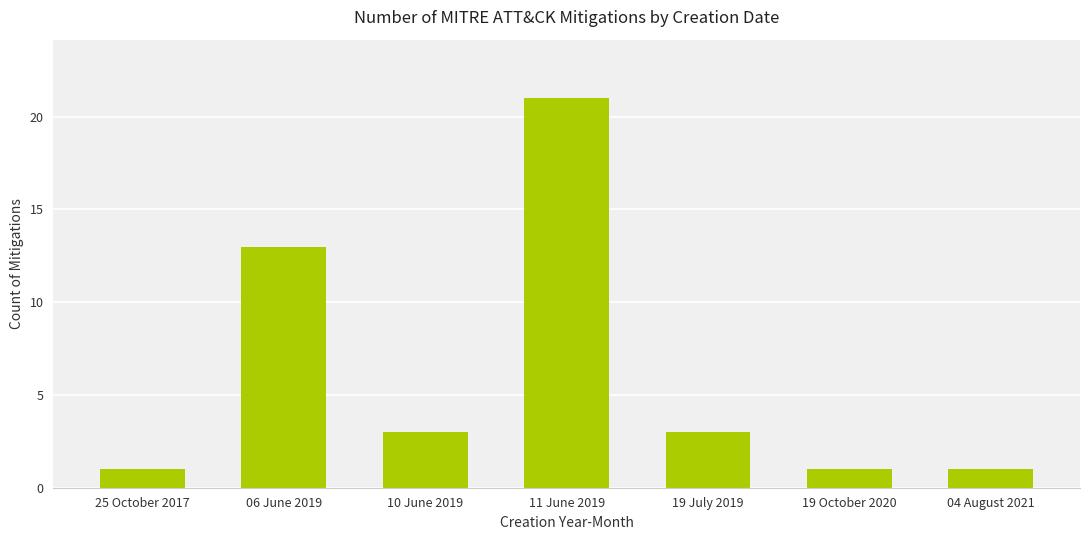

Does the chart contain stacked bars?

No